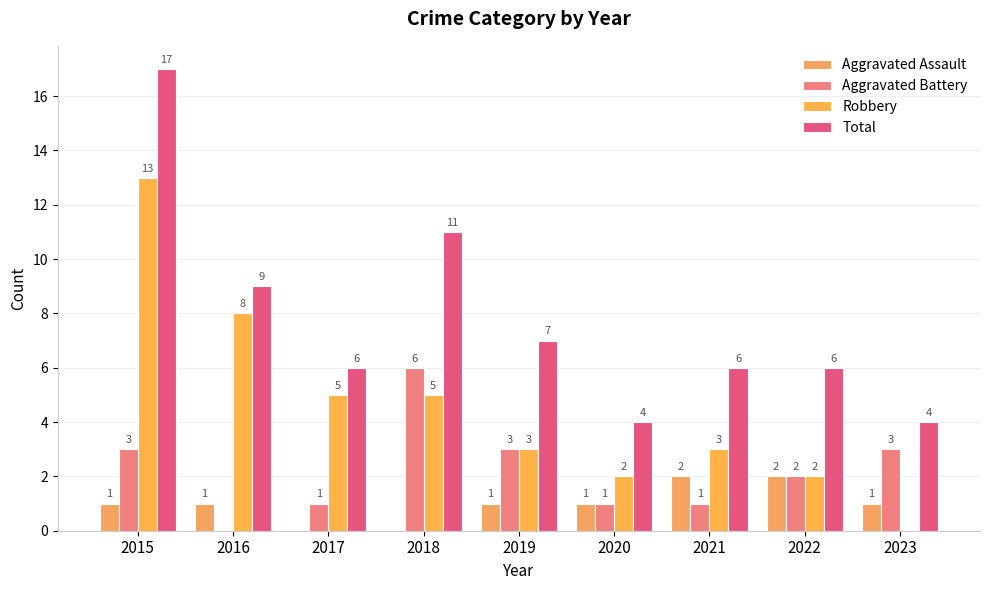

How many groups of bars are there?

9